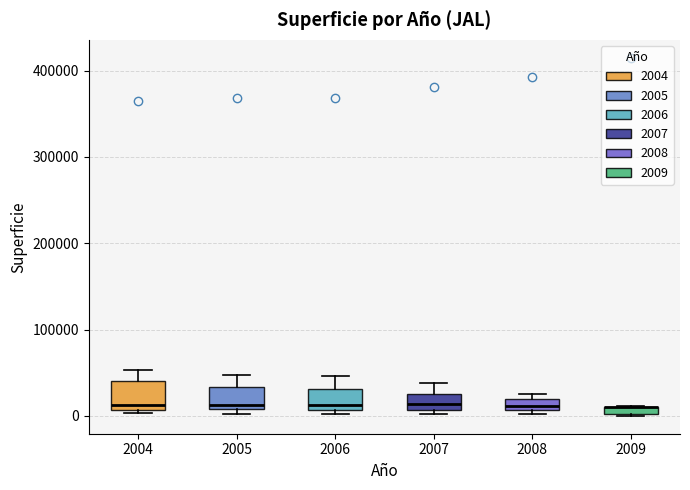

Where does the upper whisker of the box at x = 2004 end on the y-axis? The values are not printed on the chart, so give them approximately, as read against the axis.

50000